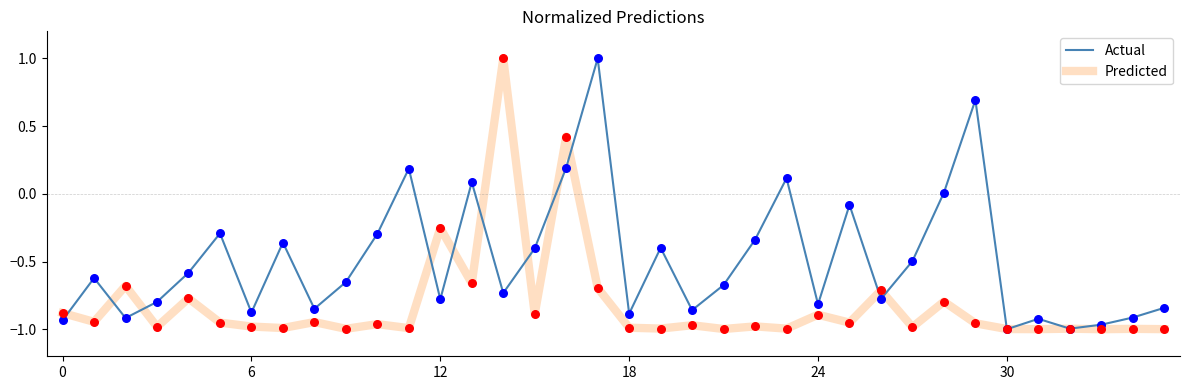

What is the greatest value displayed?

1.0